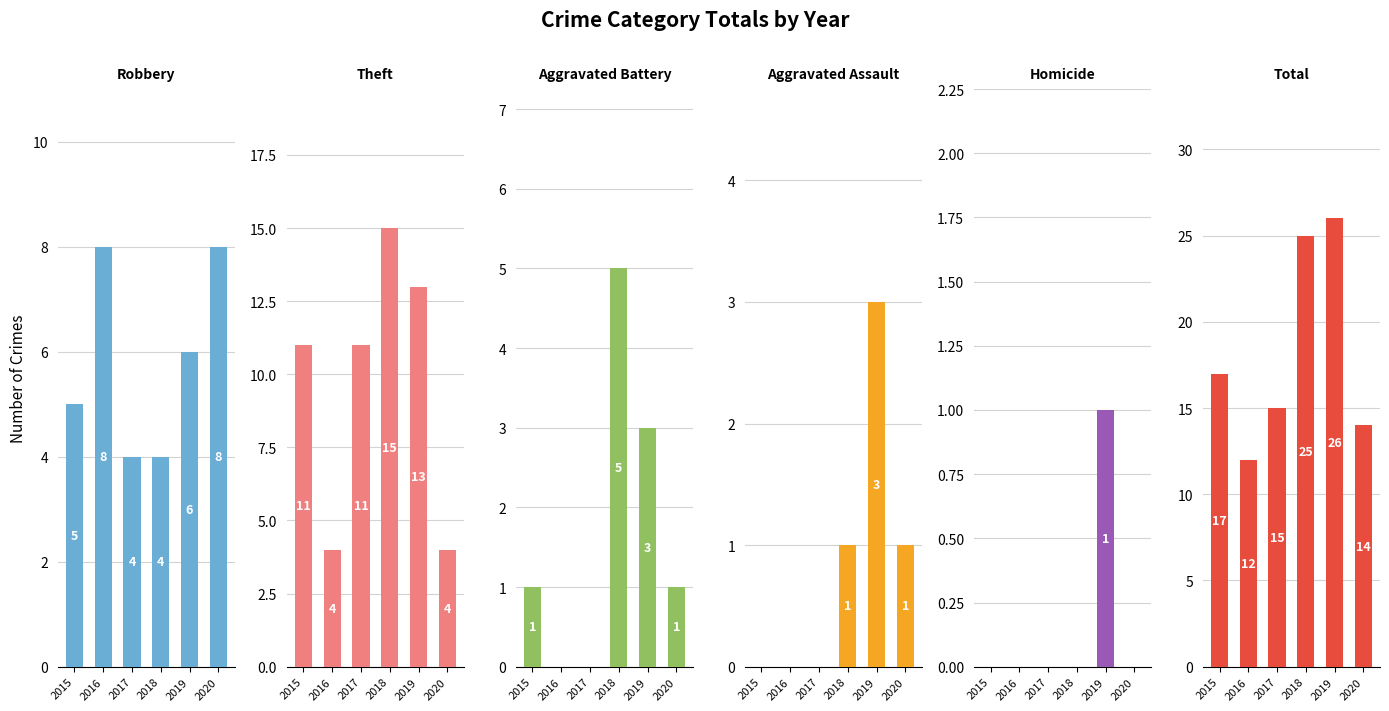

What is the highest value of the Robbery series?

8